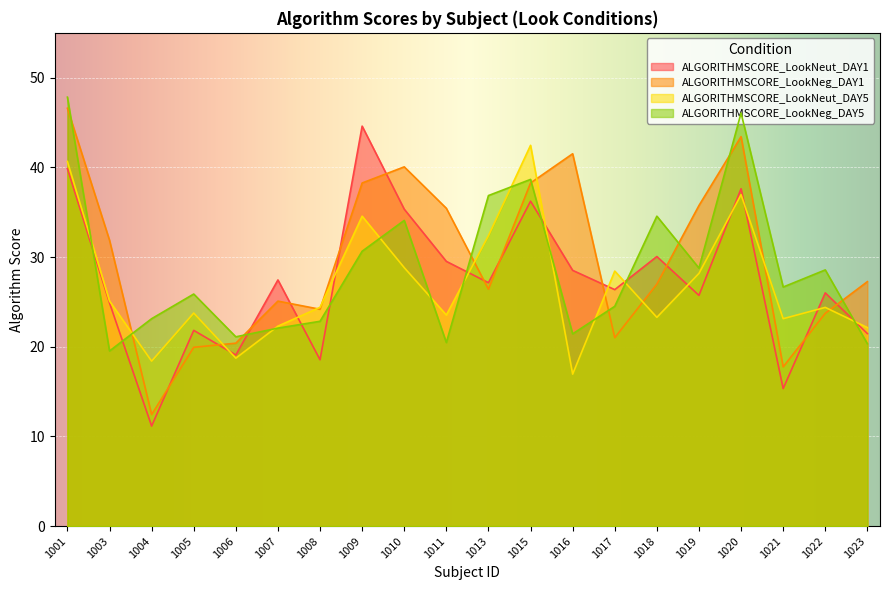

Reading right to left, what are all the values shown in this chart?

ALGORITHMSCORE_LookNeut_DAY1: 21.5	26.0	15.3	37.6	25.7	30.1	26.4	28.5	36.2	27.1	29.5	35.3	44.6	18.6	27.4	19.1	21.8	11.2	24.9	39.9
ALGORITHMSCORE_LookNeg_DAY1: 27.3	23.7	17.8	43.4	35.8	27.0	21.0	41.5	38.3	26.4	35.4	40.1	38.3	24.2	25.1	20.4	19.9	12.4	31.9	46.6
ALGORITHMSCORE_LookNeut_DAY5: 22.1	24.4	23.1	37.0	28.2	23.3	28.4	16.9	42.5	32.4	23.5	28.8	34.6	24.4	22.3	18.7	23.8	18.4	25.1	40.7
ALGORITHMSCORE_LookNeg_DAY5: 20.3	28.6	26.7	46.1	28.8	34.6	24.5	21.4	38.7	36.9	20.5	34.1	30.6	22.8	22.1	21.1	25.9	23.1	19.5	47.8